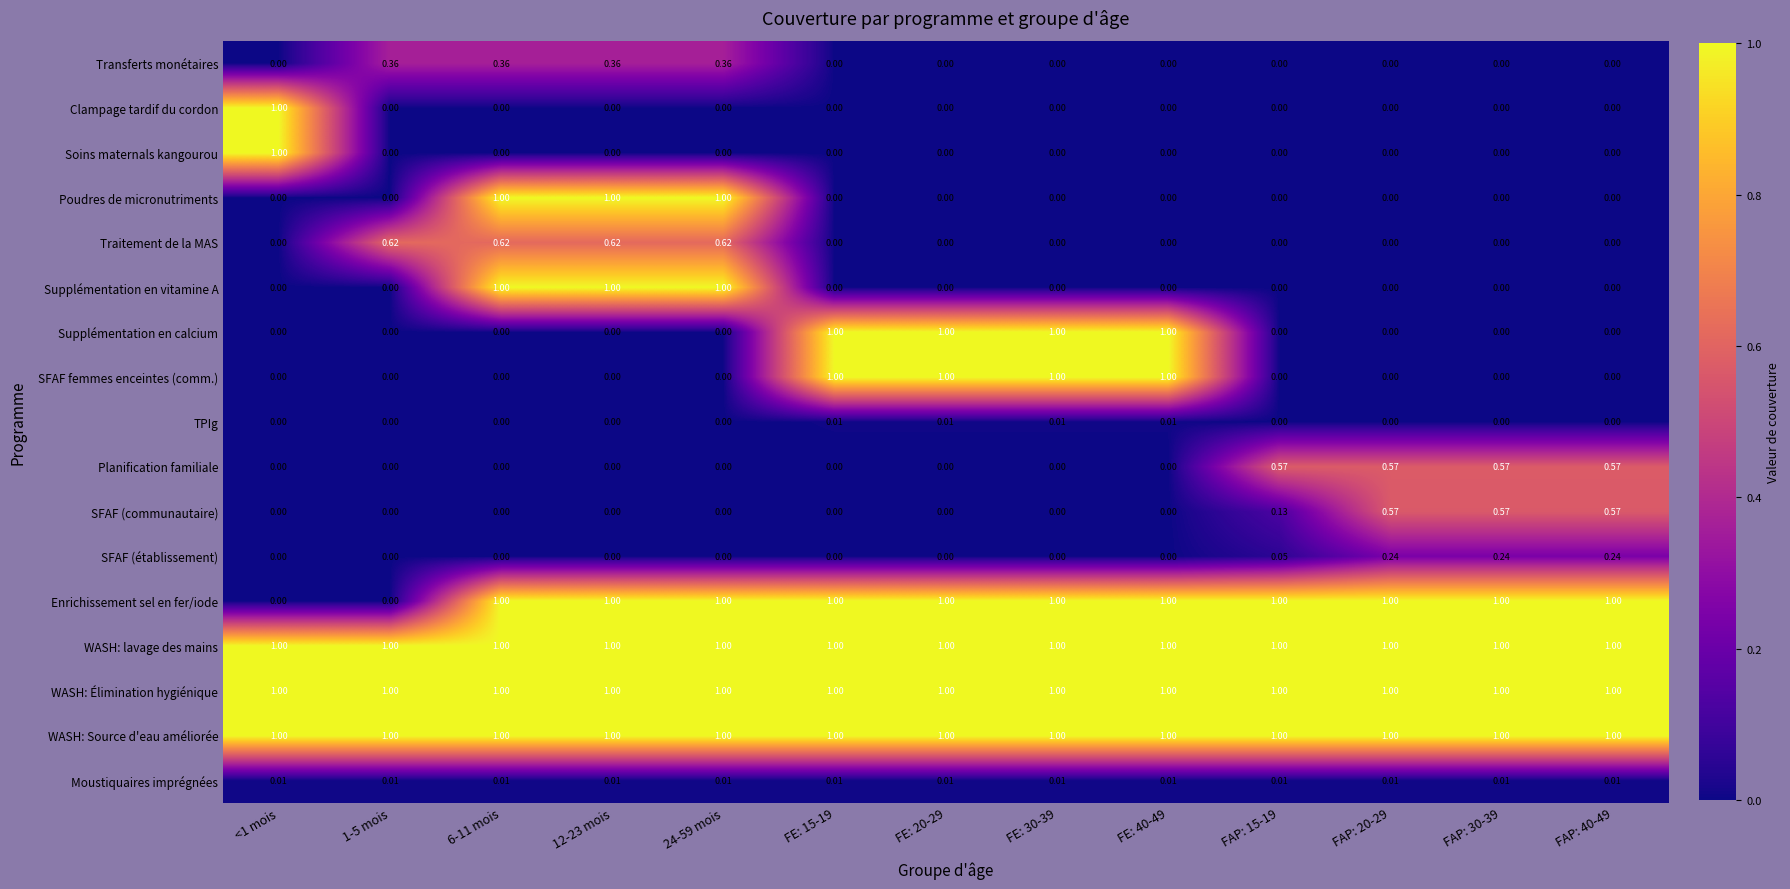

Is the value of Planification familiale at FAP: 15-19 greater than the value of WASH: Source d'eau améliorée at FAP: 20-29?

No